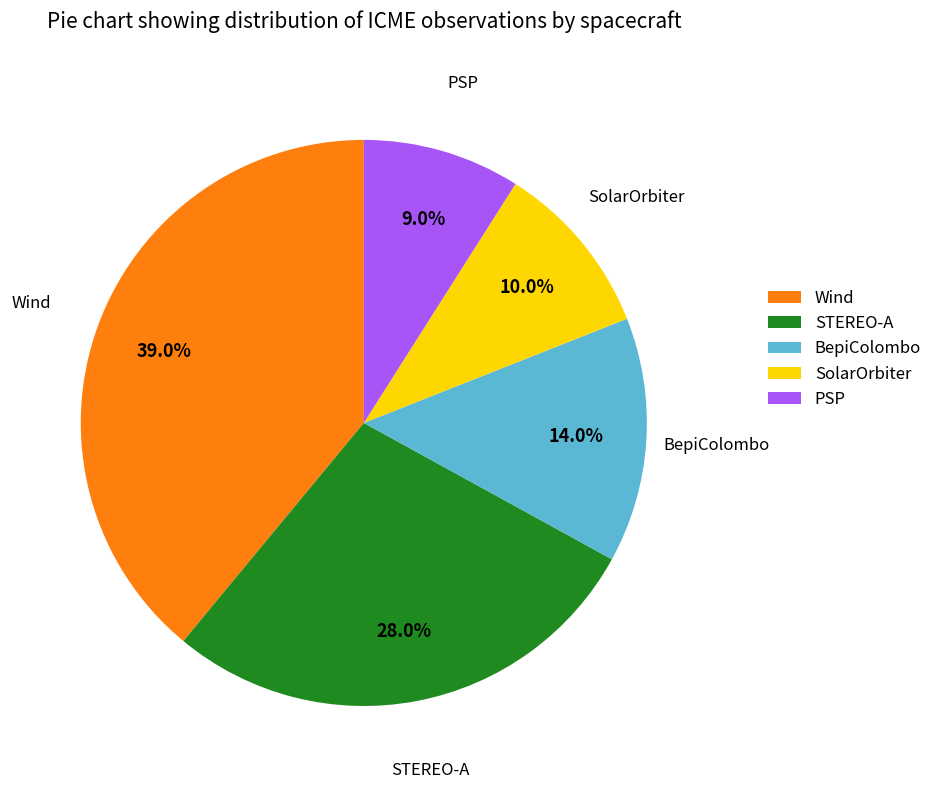

What percentage is the SolarOrbiter slice, to the nearest percent?

10%